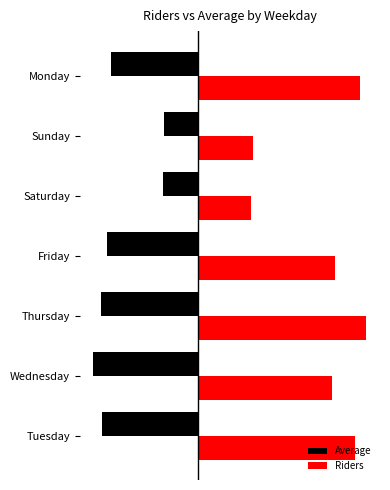

List the series in order of their overall mean, lowest first.

Average, Riders